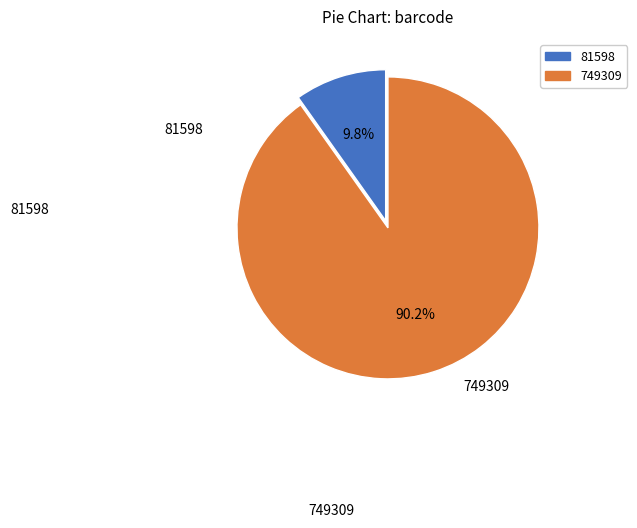

Rank the categories by value from highest to lowest.

749309, 81598